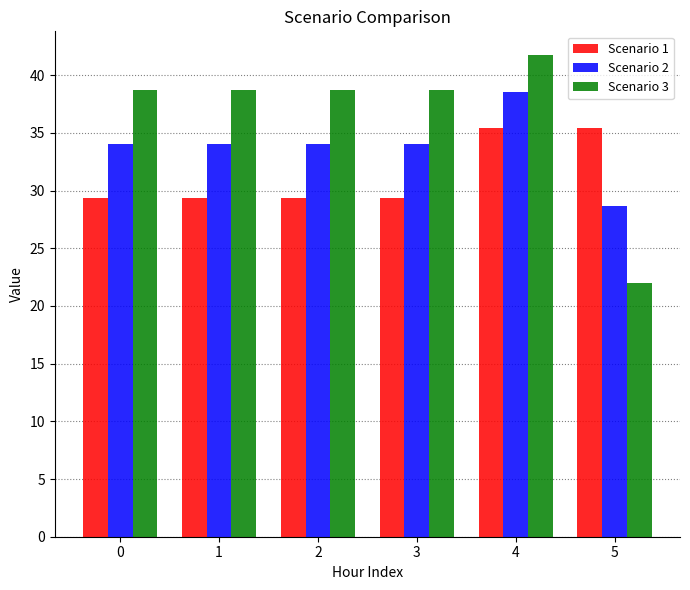

What is the smallest value displayed?

22.0